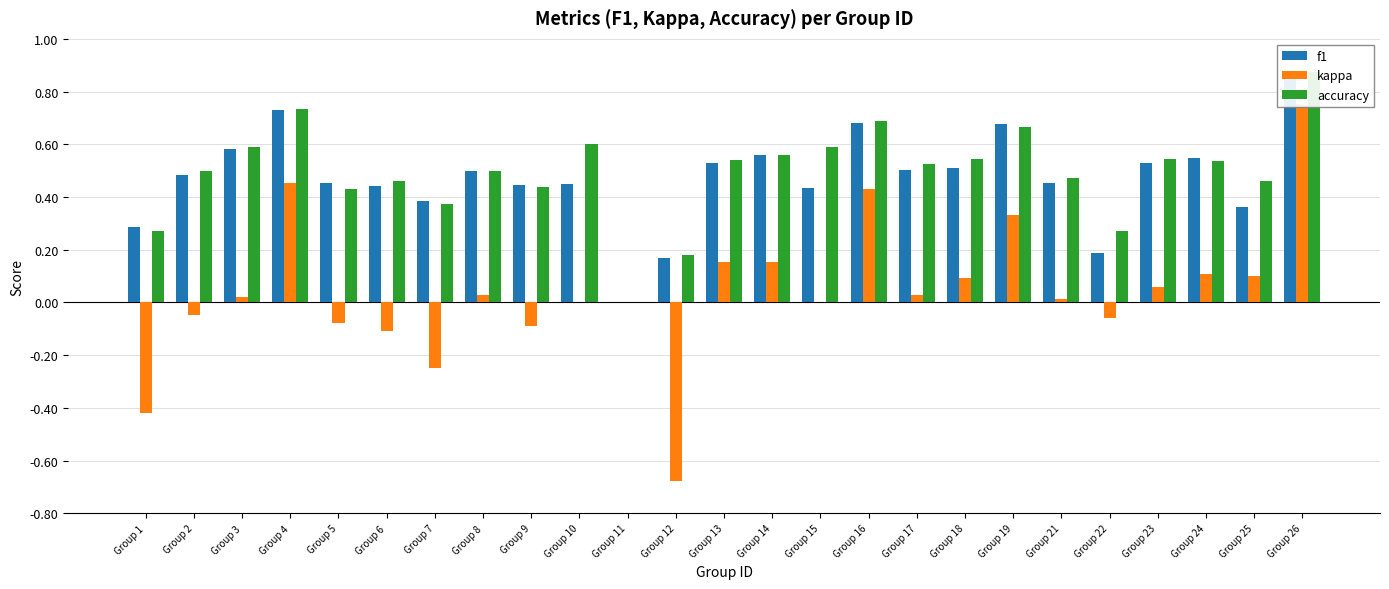

At which category is the sum across all series the highest?

Group 26